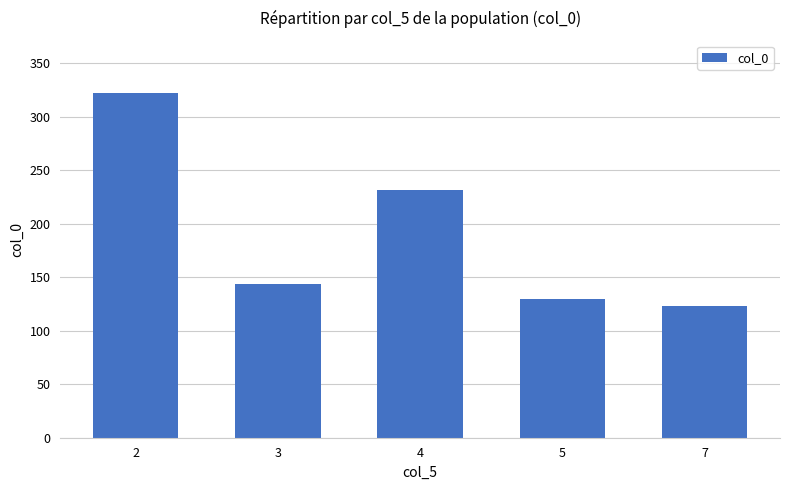

What is the difference between the second highest and second lowest values?

101.7